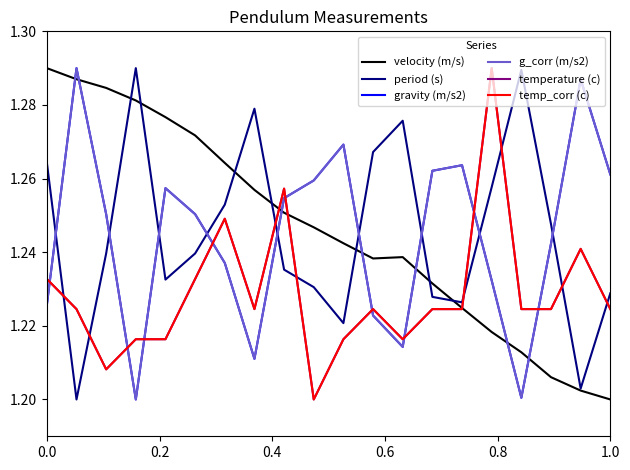

Is this an area chart (filled region under the line)?

No